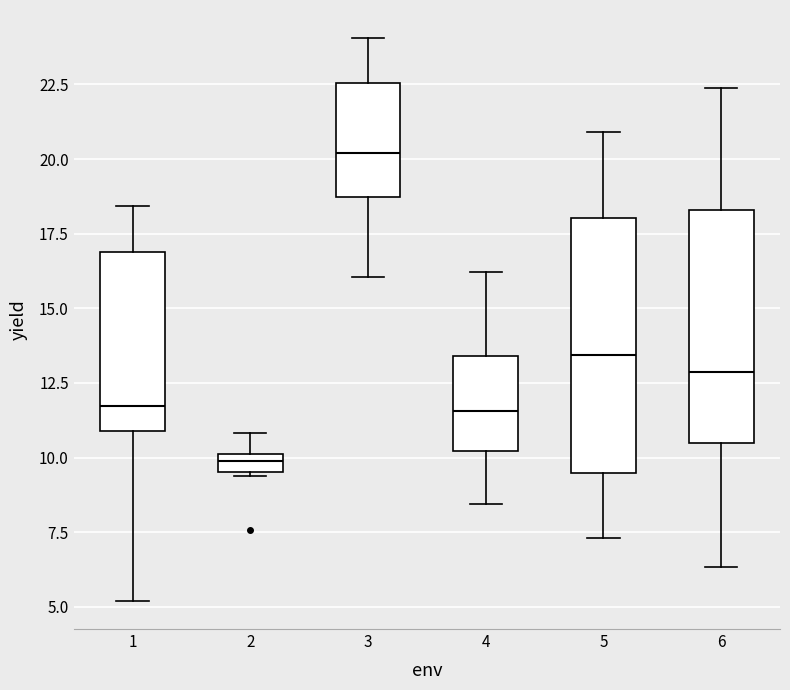

Which box has the lowest median line?

2